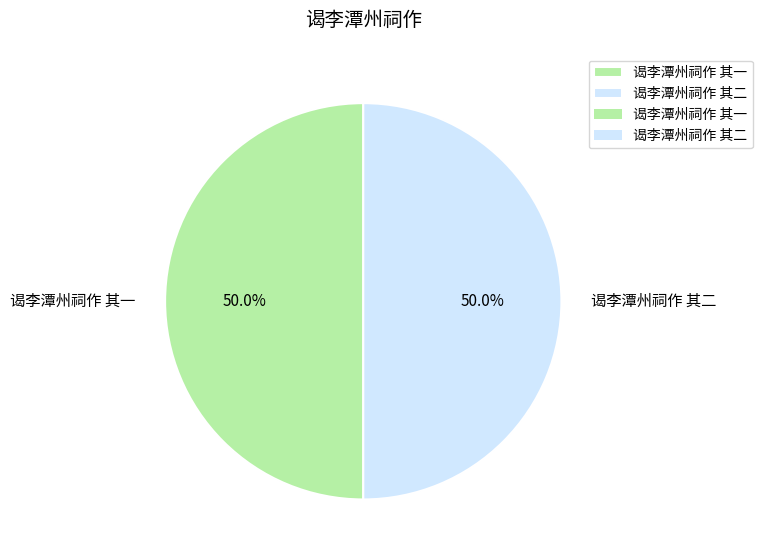

How many slices are in this pie chart?

2